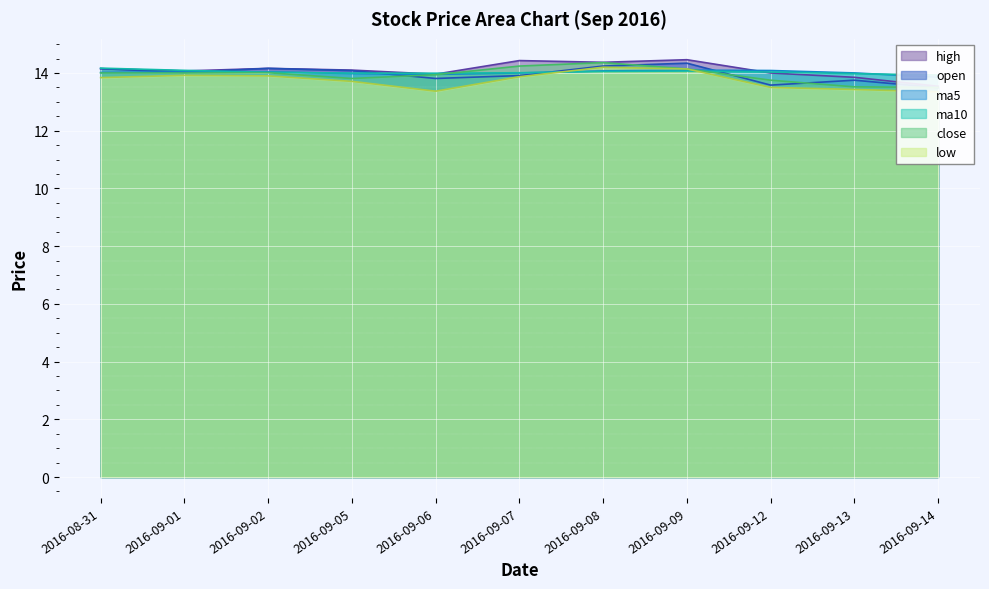

At which label does high first exceed 14?

2016-08-31